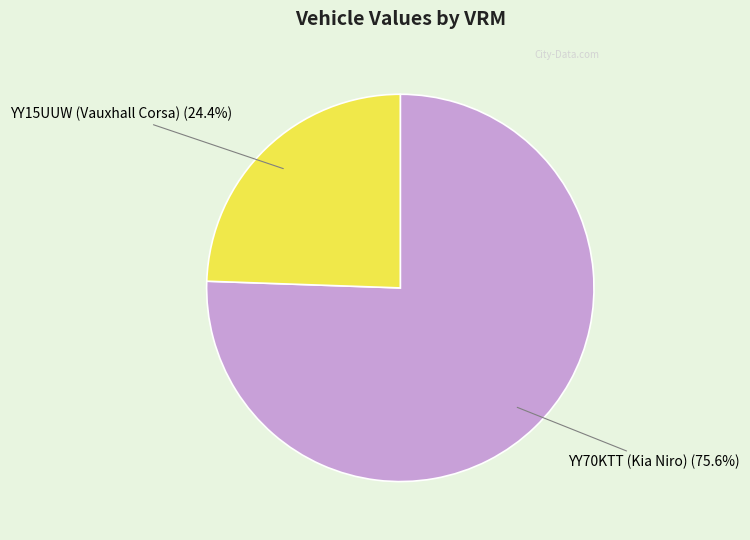

Does any single category account for the majority?

Yes